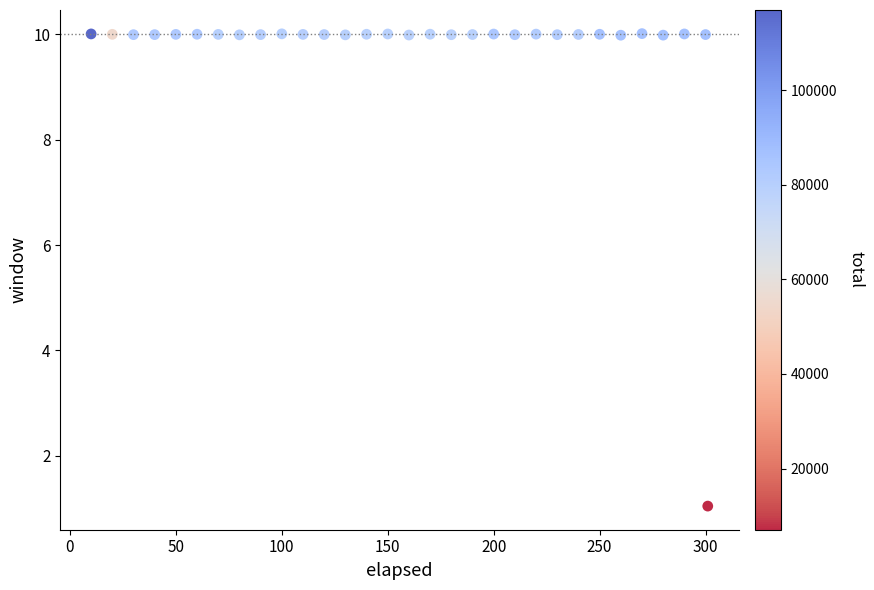

What is the range of Y values (max minus min)?

9.0